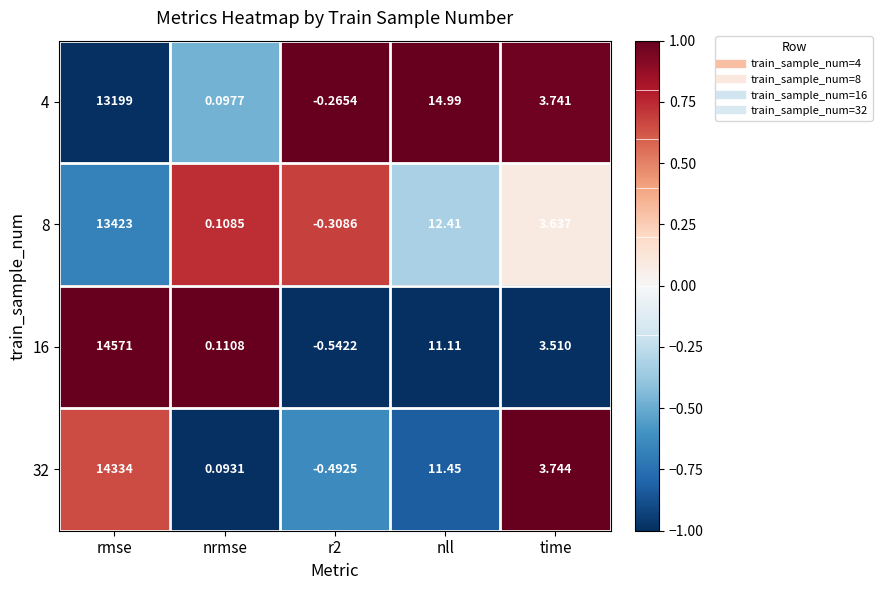

At which category is the sum across all series the highest?

rmse